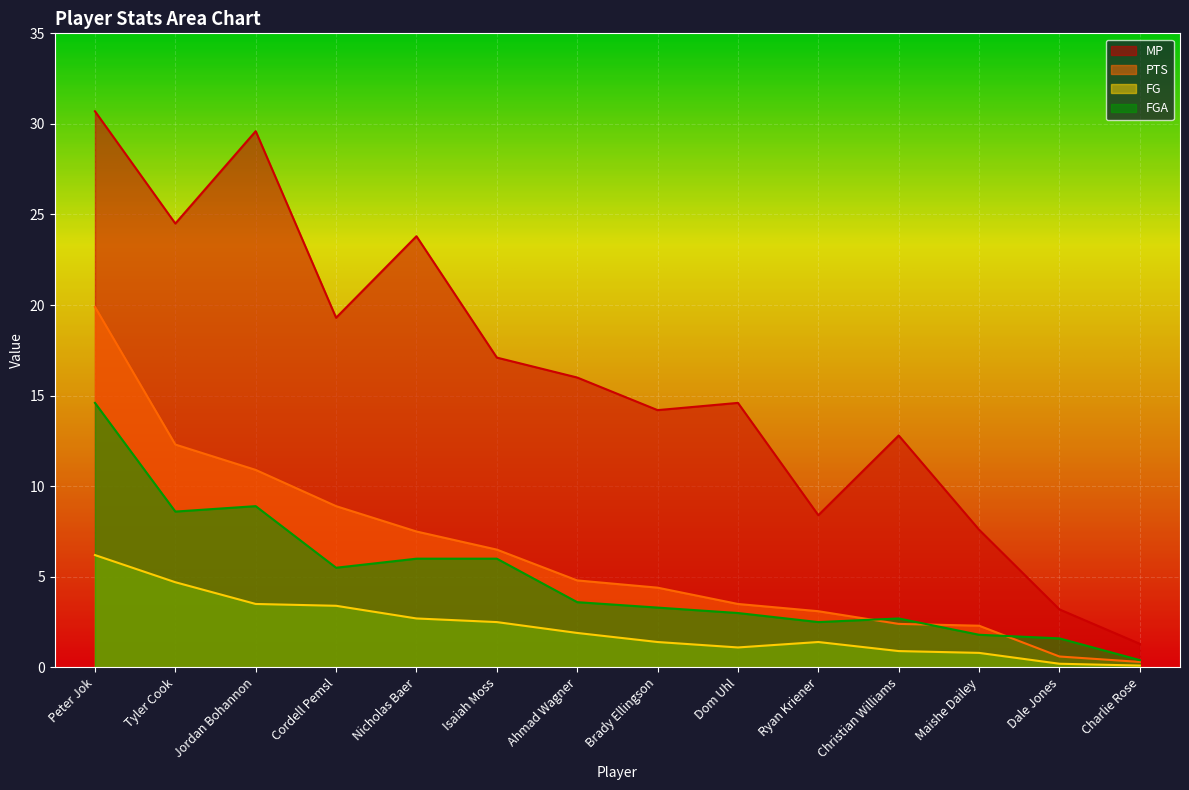

How many values in the MP series exceed 16?

6